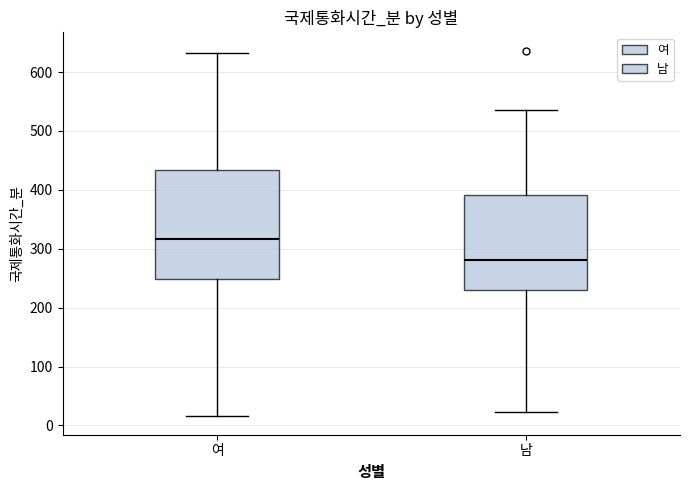

Comparing the boxes themselves (not the whiskers), which one is the tallest?

여